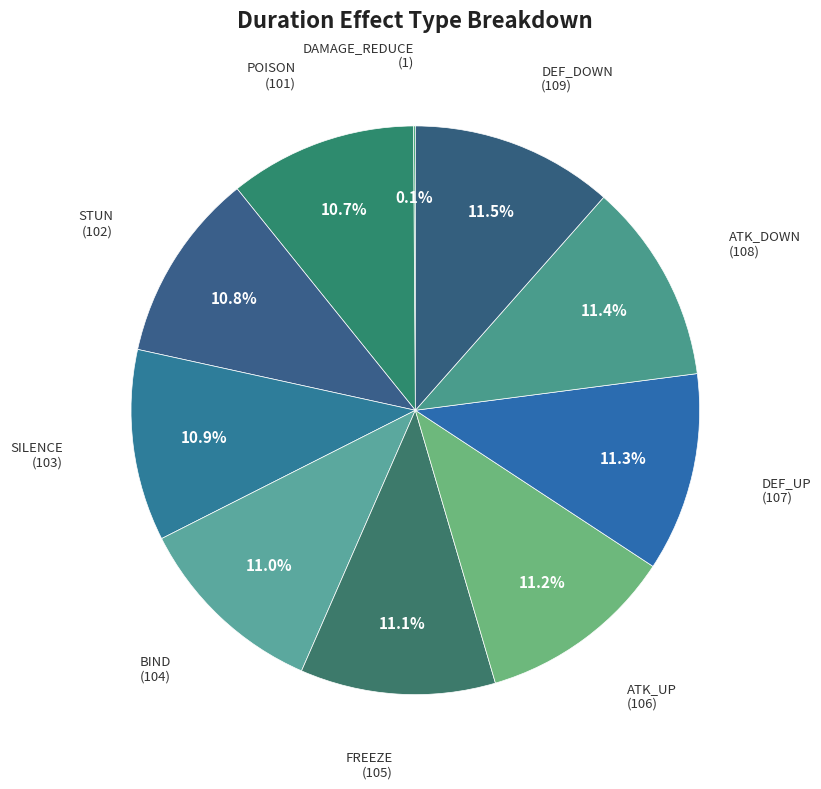

What percentage is NOT represented by DEF_DOWN?

88.5%